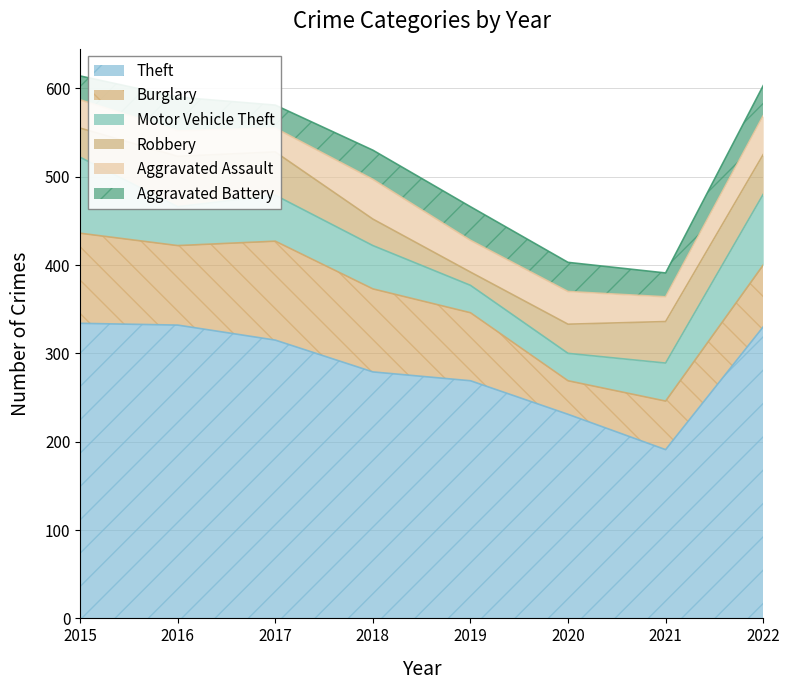

Reading left to right, what are all the values shown in this chart?

Theft: 2015=334	2016=332	2017=315	2018=279	2019=269	2020=231	2021=191	2022=330
Burglary: 2015=102	2016=90	2017=112	2018=94	2019=77	2020=38	2021=55	2022=70
Motor Vehicle Theft: 2015=86	2016=44	2017=52	2018=49	2019=31	2020=31	2021=43	2022=80
Robbery: 2015=33	2016=57	2017=49	2018=30	2019=15	2020=33	2021=47	2022=45
Aggravated Assault: 2015=32	2016=29	2017=27	2018=45	2019=36	2020=37	2021=28	2022=44
Aggravated Battery: 2015=27	2016=38	2017=26	2018=33	2019=38	2020=33	2021=27	2022=34